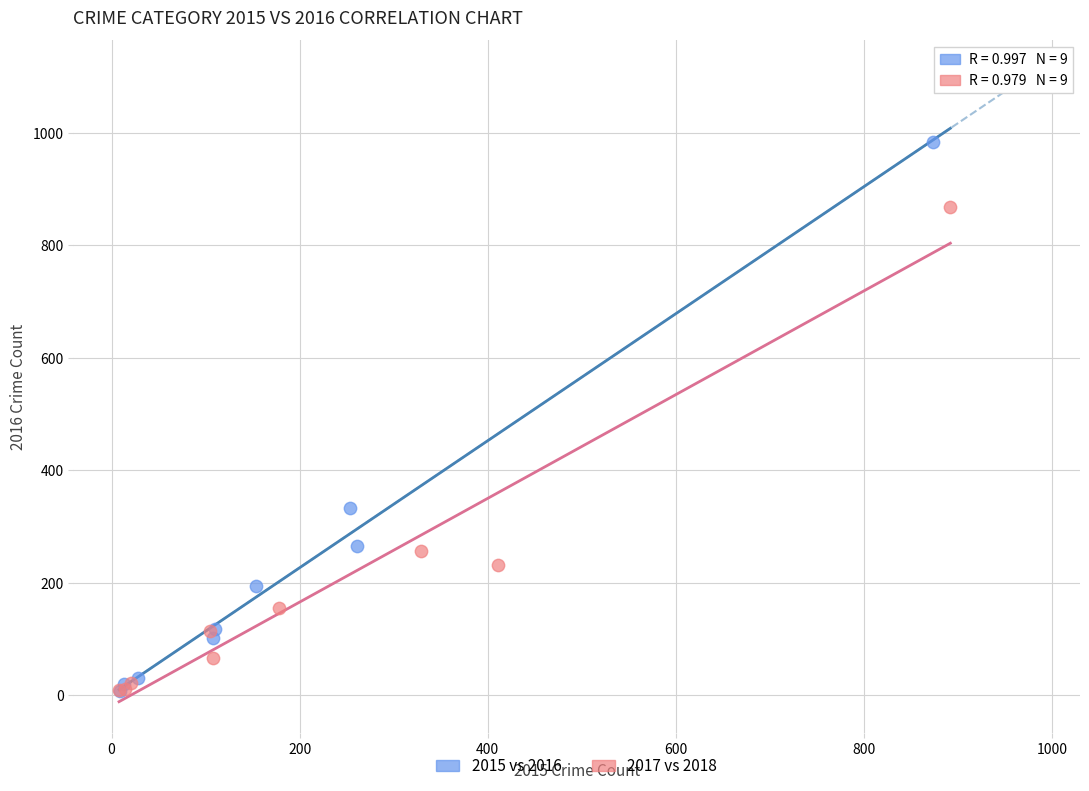

Which series contains the highest Y value?

2015 vs 2016